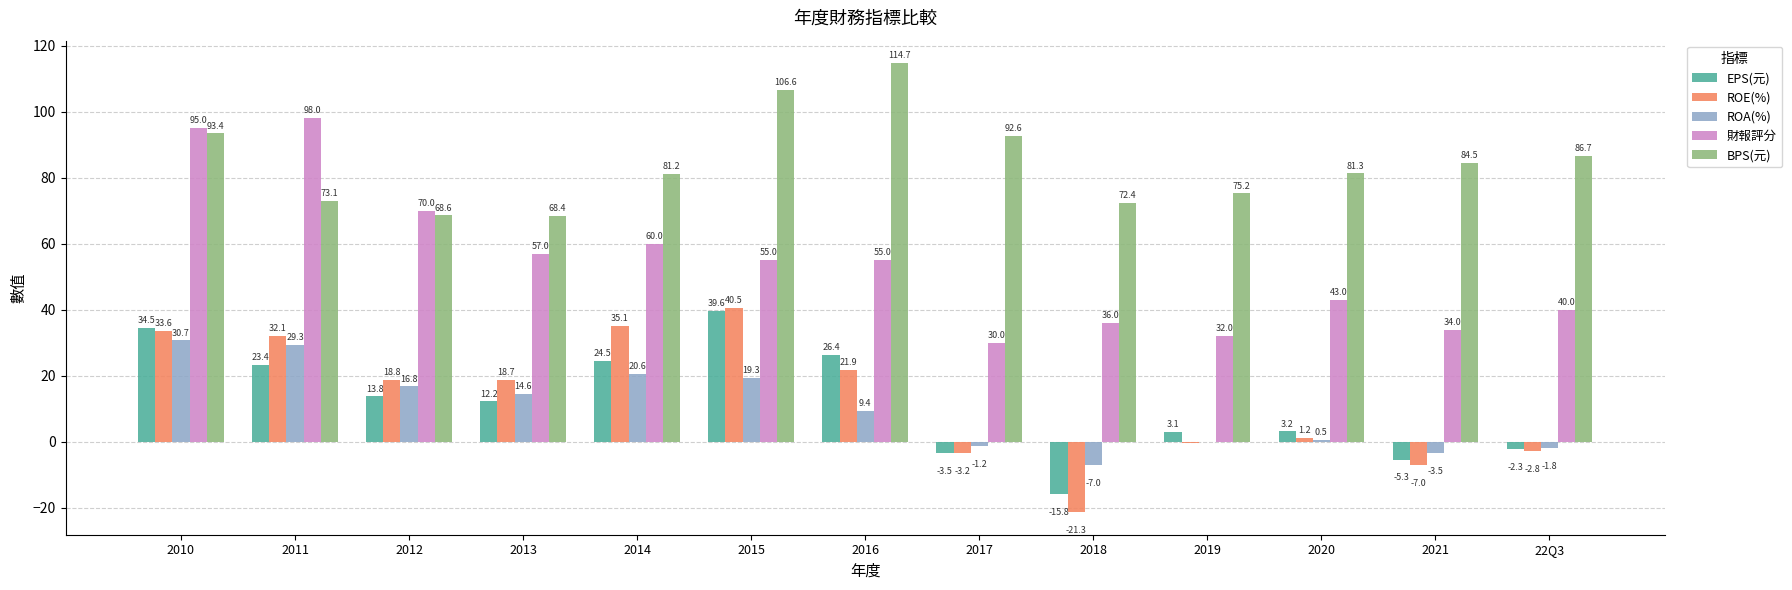

The value of ROA(%) at 2021 is -3.5. True or false?

True